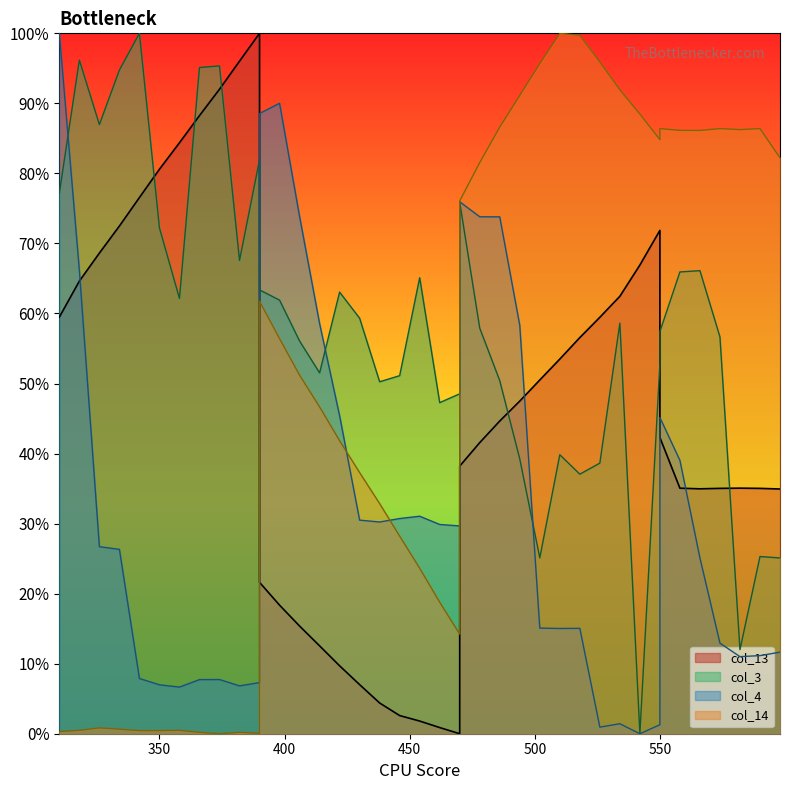

Rank the series at 478 from lowest to highest value.

col_13, col_3, col_4, col_14